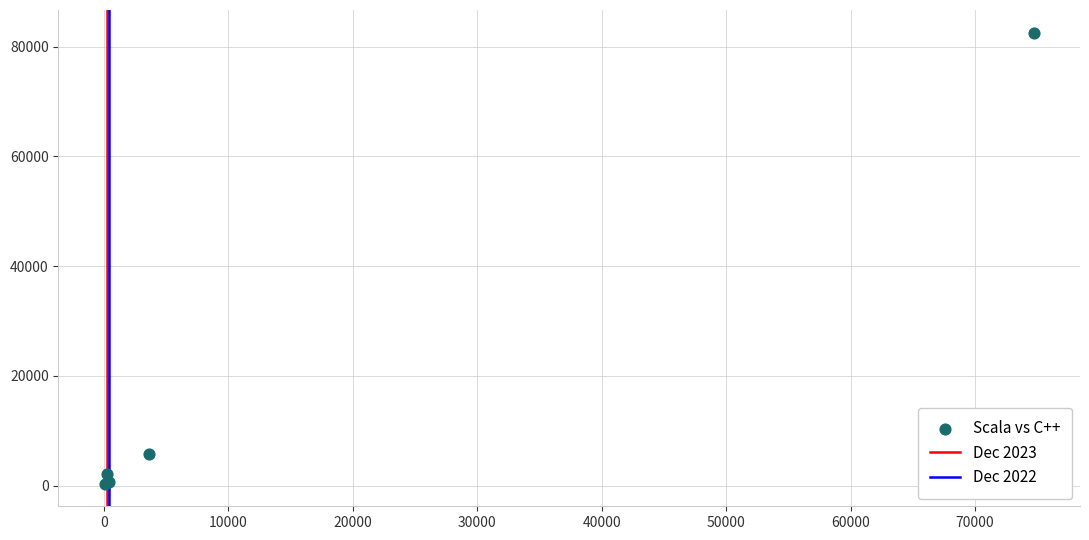

What Y value in the scatter plot is closest to 41444?

5676